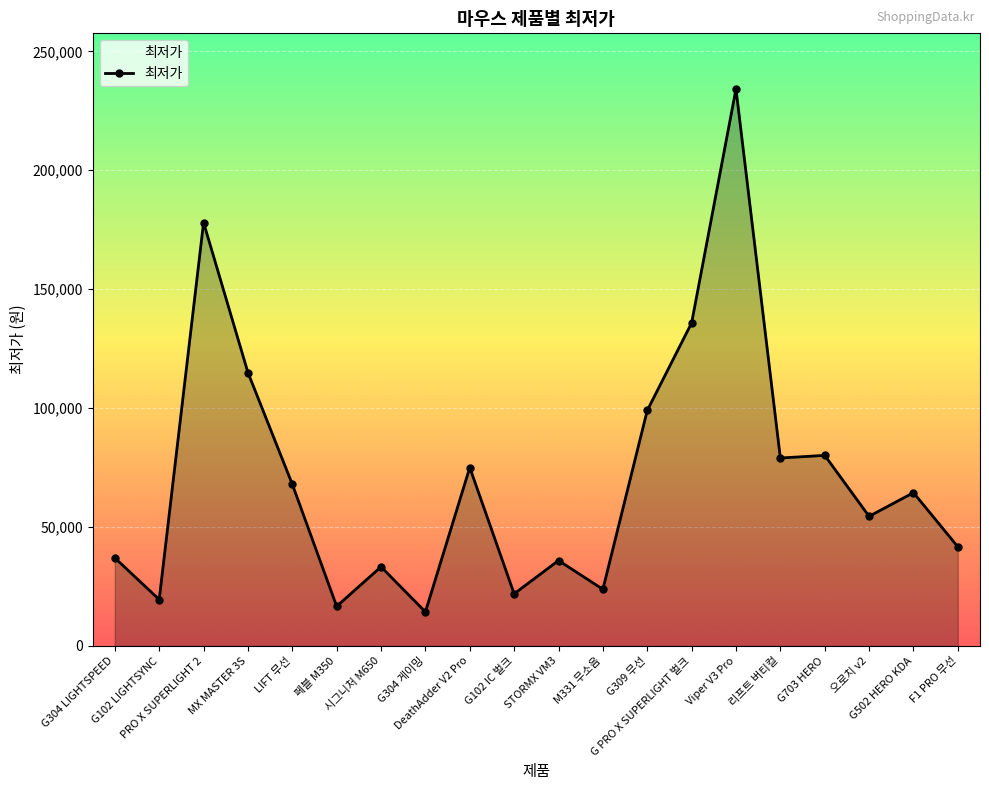

Does the chart have visible grid lines?

Yes